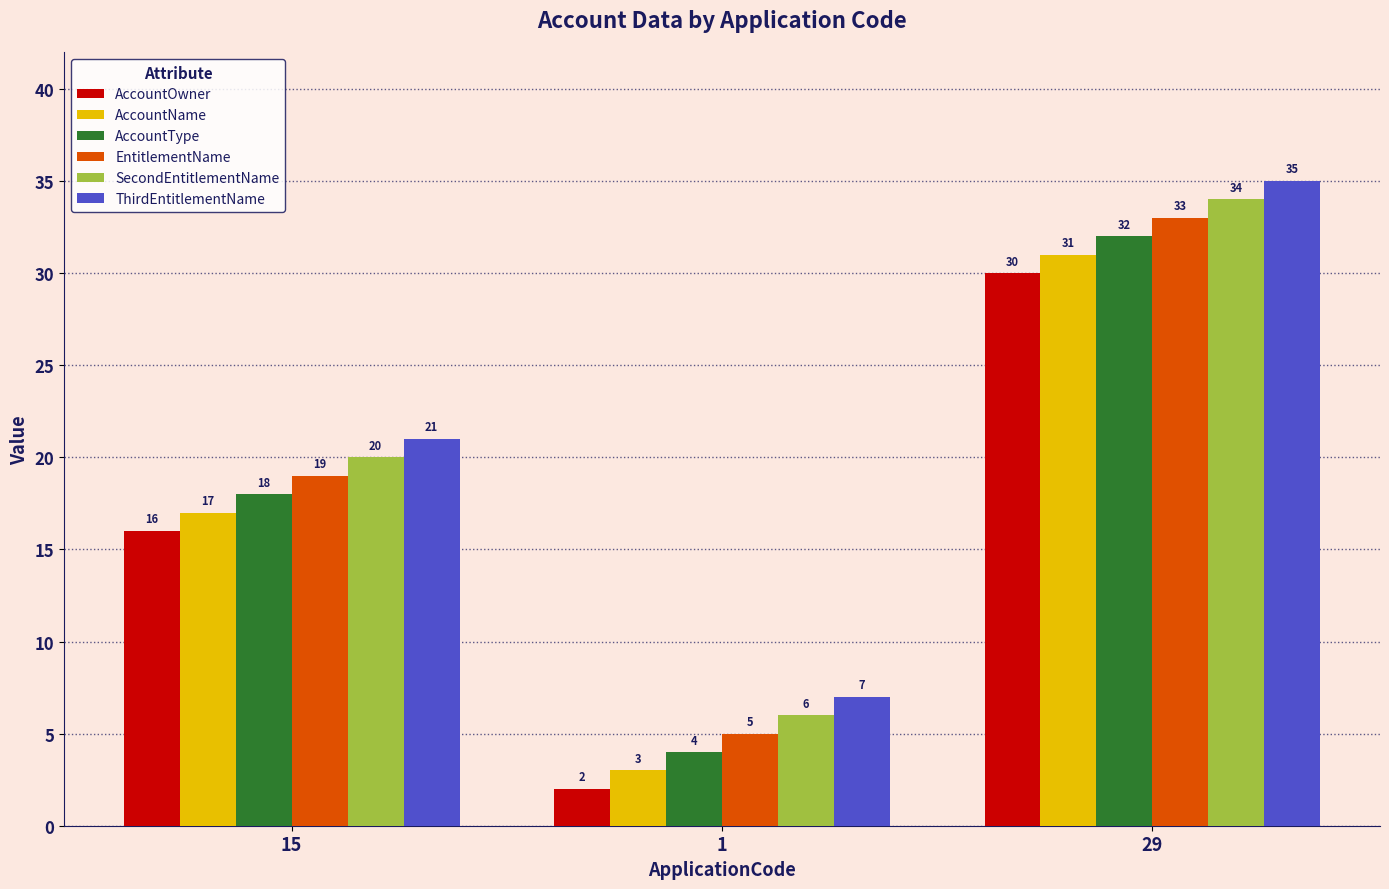

List the series in order of their peak value, highest first.

ThirdEntitlementName, SecondEntitlementName, EntitlementName, AccountType, AccountName, AccountOwner